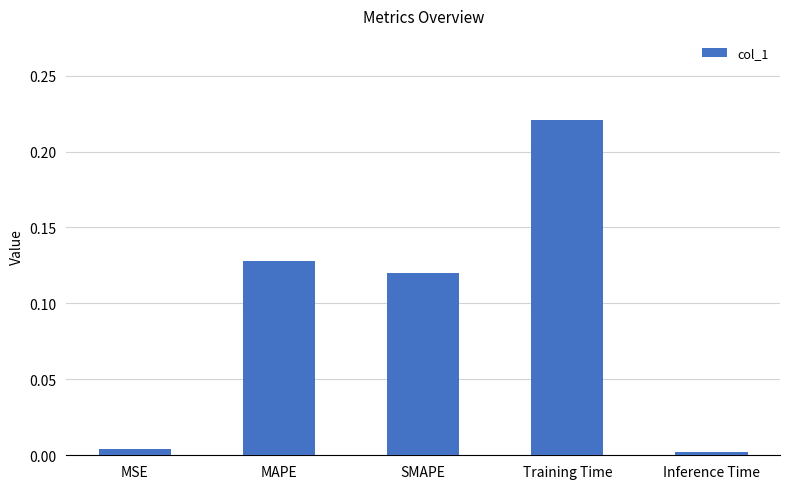

What position from the left is MAPE?

2